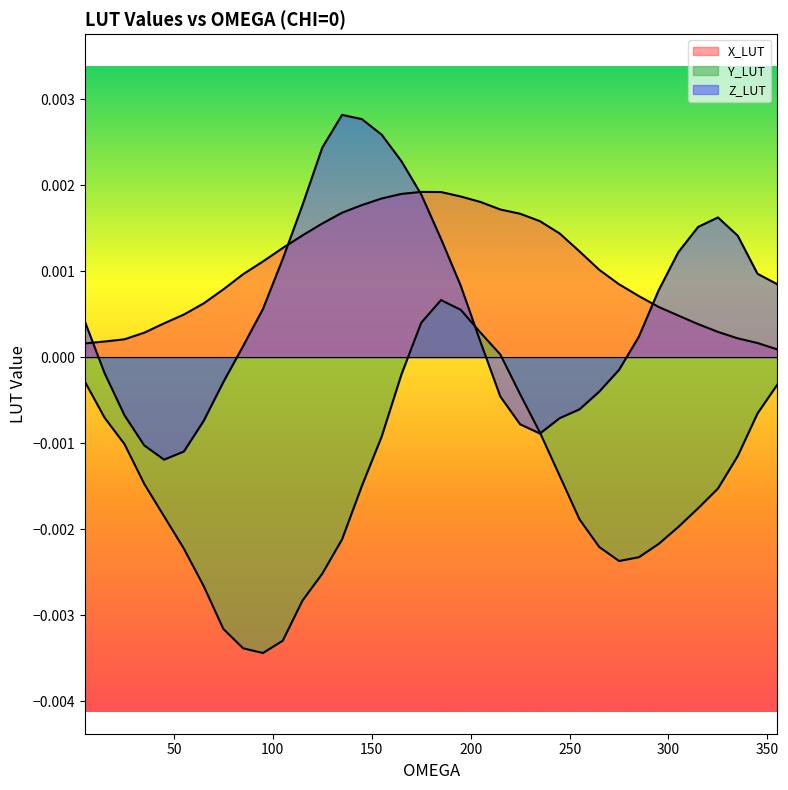

Which series has the largest total across all categories?

X_LUT